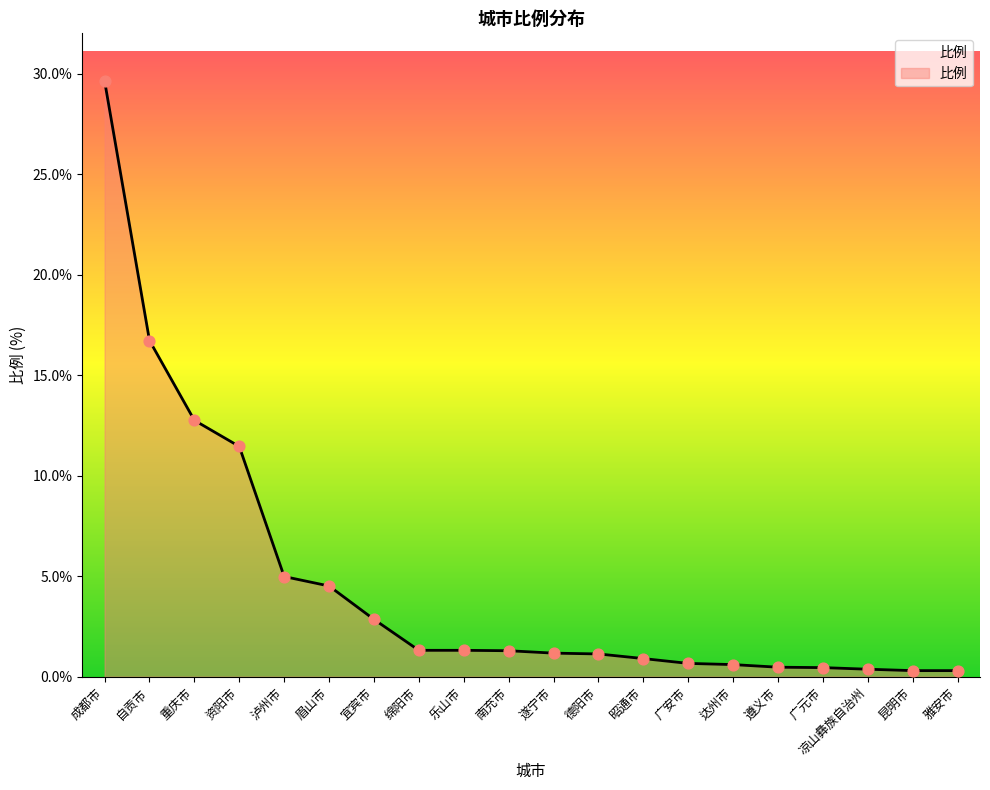

Which has a higher value, 宜宾市 or 德阳市?

宜宾市